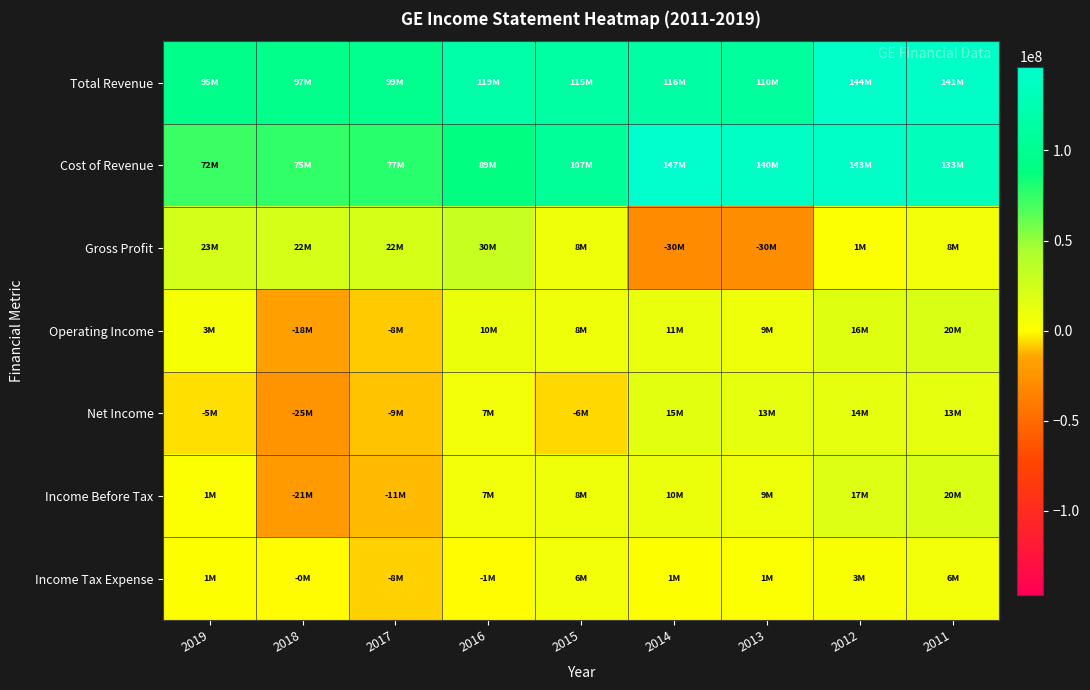

How many data points does each series have?

9